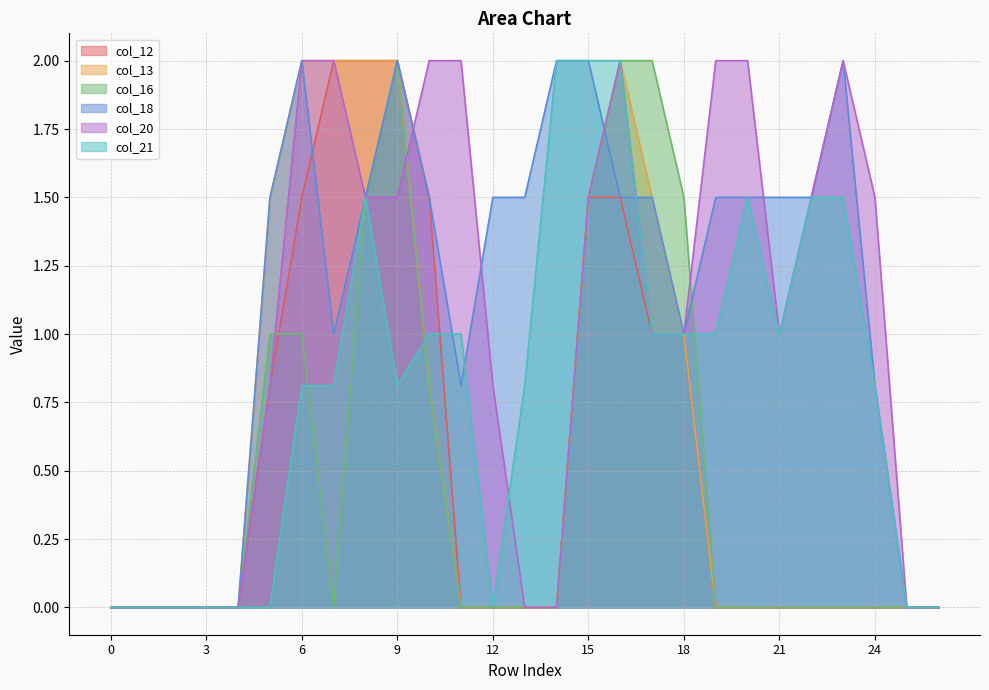

Which label corresponds to the largest value in the chart?

7